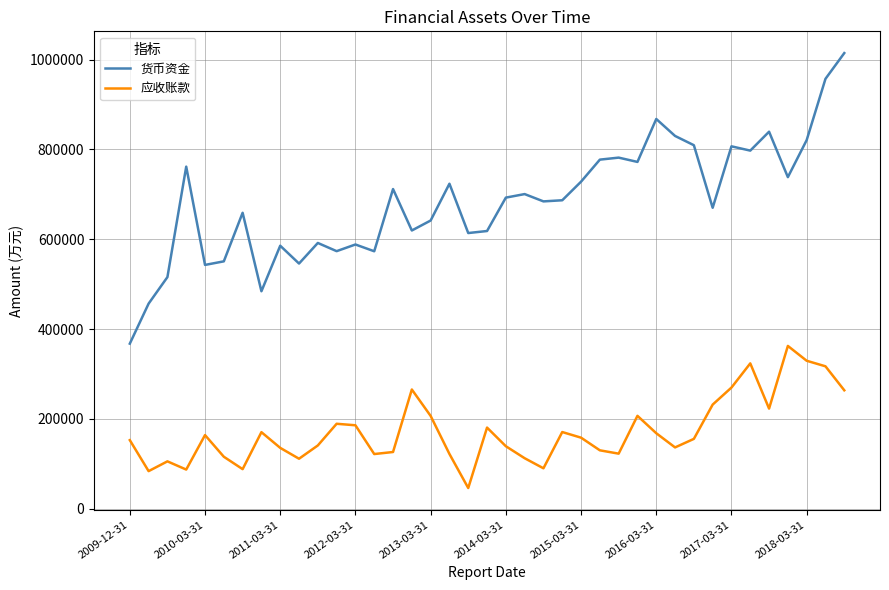

Which series has the largest total across all categories?

货币资金